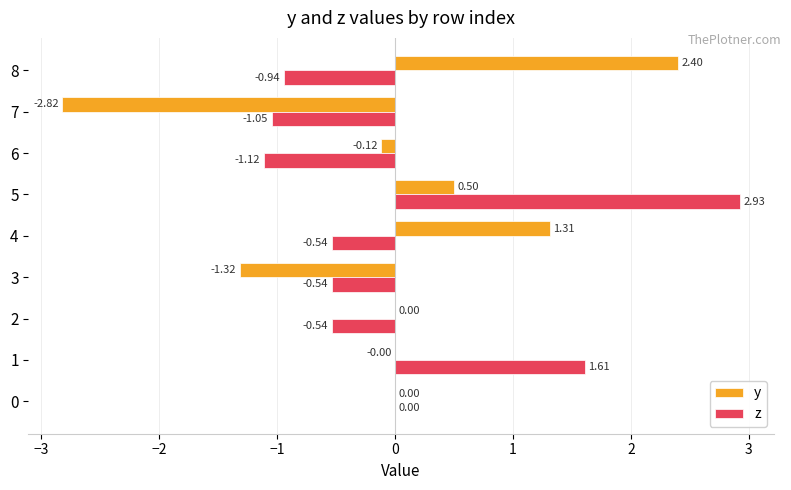

How many categories are shown in the chart?

9